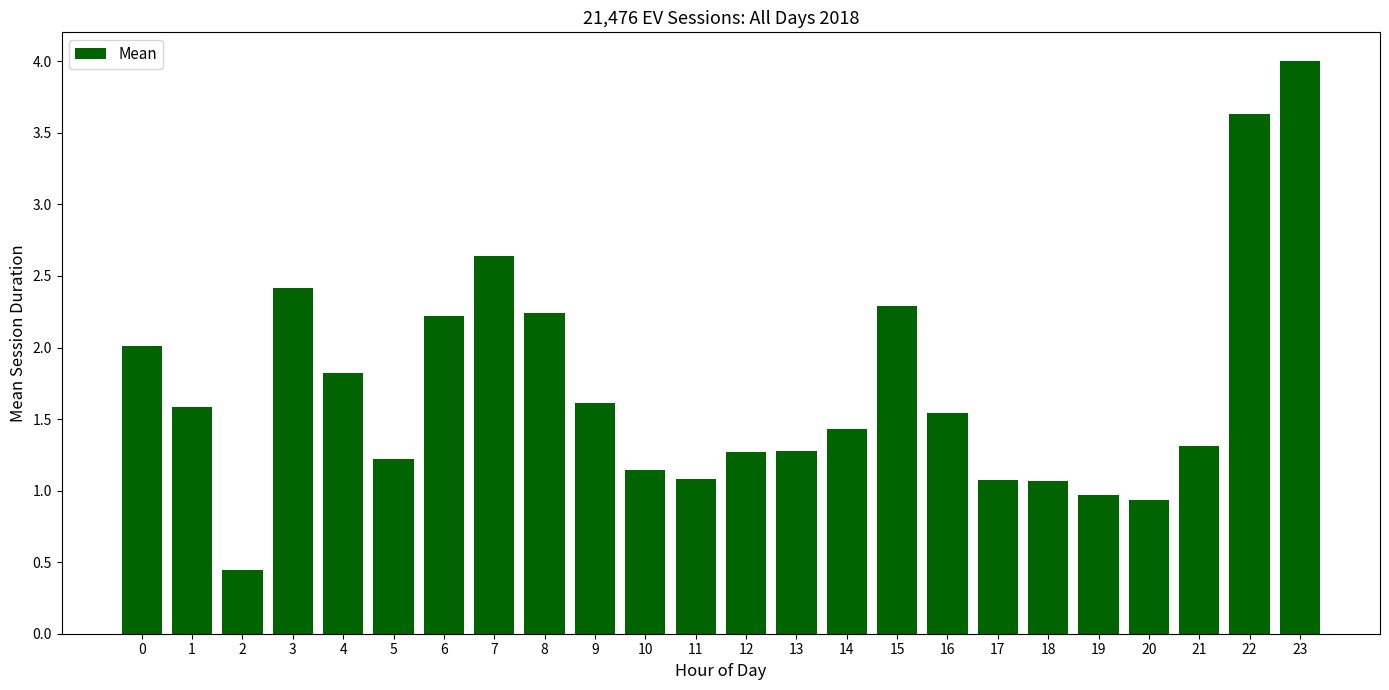

How many data points are less than 1?

3